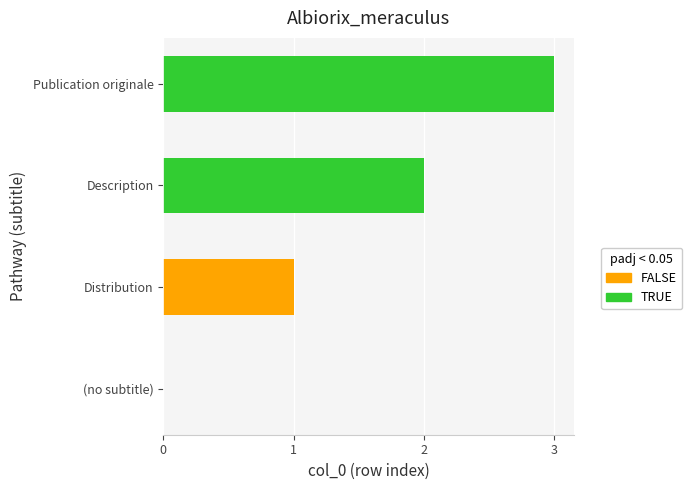

Which category has the highest value across all series?

Publication originale